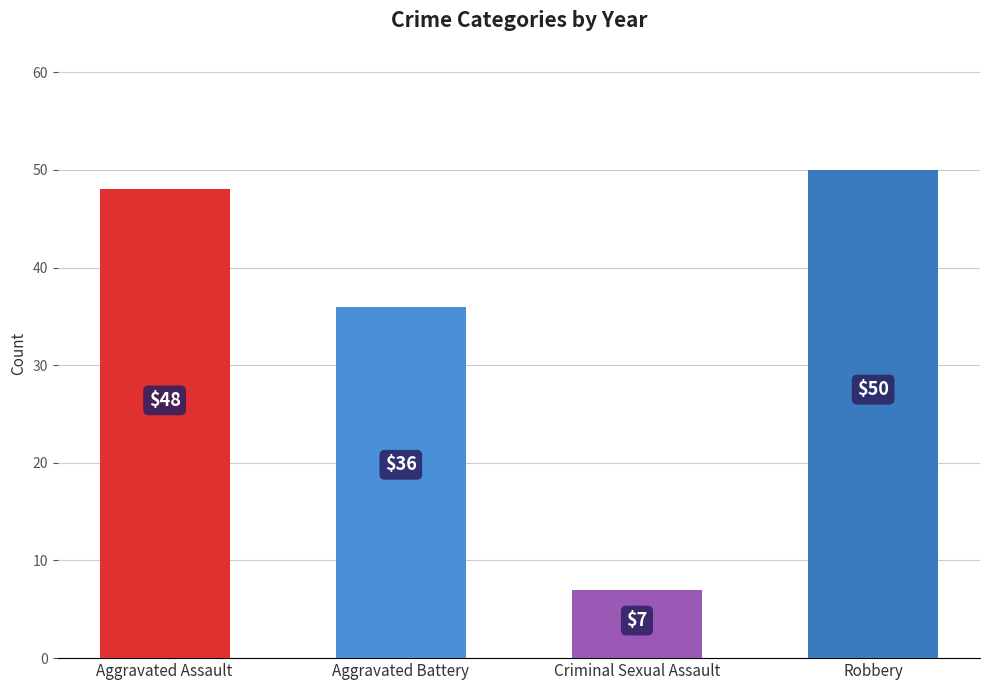

What is the difference between the values at Aggravated Assault and Robbery?

2